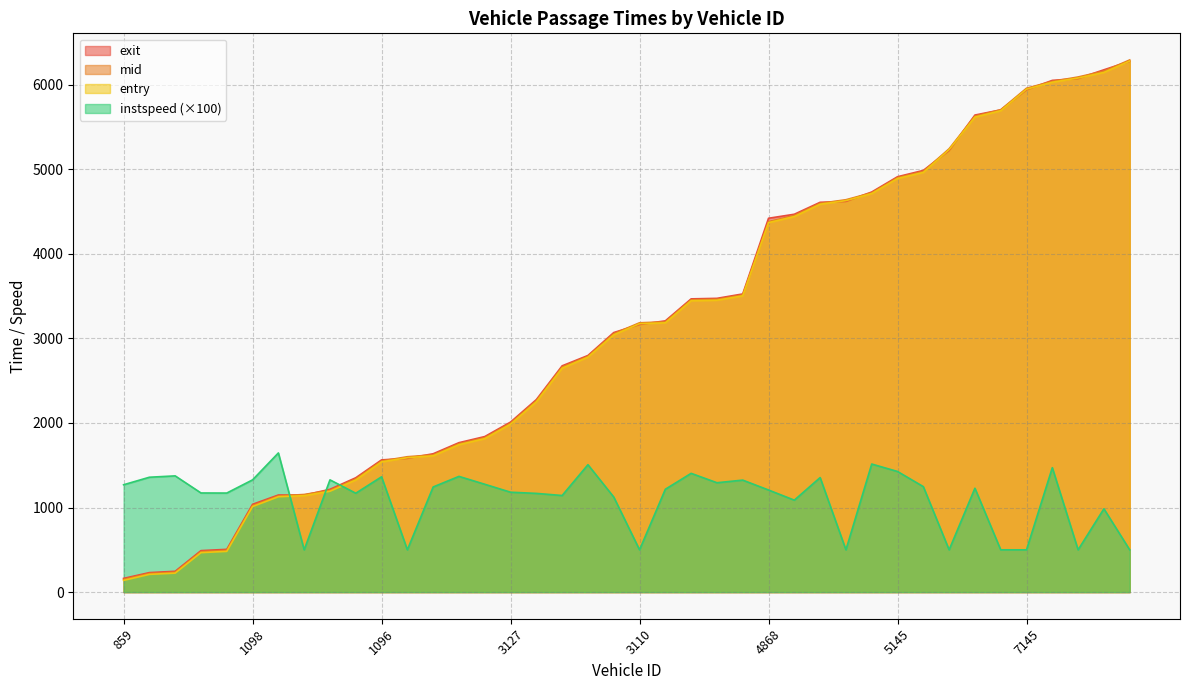

Reading left to right, transcribe all the data shown in this chart.

entry: 859=138.7	838=210.0	1142=224.7	1097=466.8	884=481.9	1098=1011.7	867=1127.4	1141=1140.2	1105=1192.5	835=1325.4	1096=1539.5	875=1589.0	1174=1611.5	1089=1742.8	1083=1814.2	3127=1984.7	3128=2248.9	2887=2647.0	3119=2777.2	3115=3041.1	3110=3173.1	2838=3183.2	3134=3444.5	2827=3450.3	3140=3502.4	4868=4367.5	5108=4439.4	5099=4584.8	5149=4627.9	4827=4711.0	5145=4889.1	5094=4961.1	5107=5230.7	7097=5614.7	7093=5690.1	7145=5944.9	7148=6027.0	7154=6076.9	7143=6142.9	6841=6277.2
mid: 859=150.1	838=220.1	1142=235.2	1097=478.5	884=493.4	1098=1022.4	867=1137.0	1141=1154.3	1105=1203.0	835=1338.1	1096=1550.4	875=1600.3	1174=1622.5	1089=1753.6	1083=1825.5	3127=1997.1	3128=2261.5	2887=2660.2	3119=2787.2	3115=3054.4	3110=3183.6	2838=3194.6	3134=3455.2	2827=3461.2	3140=3513.2	4868=4379.0	5108=4452.0	5099=4595.5	5149=4638.1	4827=4720.1	5145=4899.4	5094=4972.6	5107=5240.5	7097=5626.2	7093=5701.5	7145=5956.2	7148=6037.1	7154=6089.0	7143=6158.1	6841=6290.4
exit: 859=162.2	838=230.7	1142=246.2	1097=490.6	884=505.6	1098=1038.2	867=1147.9	1141=1146.6	1105=1215.2	835=1351.8	1096=1562.9	875=1581.7	1174=1635.4	1089=1766.5	1083=1838.7	3127=2009.9	3128=2275.7	2887=2674.8	3119=2797.1	3115=3068.0	3110=3164.0	2838=3206.4	3134=3466.3	2827=3472.5	3140=3524.4	4868=4419.2	5108=4466.6	5099=4607.8	5149=4618.9	4827=4729.5	5145=4910.0	5094=4984.6	5107=5220.6	7097=5639.0	7093=5700.1	7145=5938.1	7148=6048.8	7154=6071.3	7143=6174.0	6841=6274.4
instspeed: 859=1269.0	838=1358.0	1142=1374.0	1097=1172.0	884=1171.0	1098=1327.0	867=1645.0	1141=500.0	1105=1327.0	835=1169.0	1096=1363.0	875=500.0	1174=1243.0	1089=1368.0	1083=1275.0	3127=1181.0	3128=1167.0	2887=1142.0	3119=1506.0	3115=1124.0	3110=500.0	2838=1216.0	3134=1404.0	2827=1293.0	3140=1324.0	4868=1207.0	5108=1087.0	5099=1354.0	5149=500.0	4827=1514.0	5145=1426.0	5094=1247.0	5107=500.0	7097=1228.0	7093=500.0	7145=500.0	7148=1471.0	7154=500.0	7143=985.0	6841=500.0